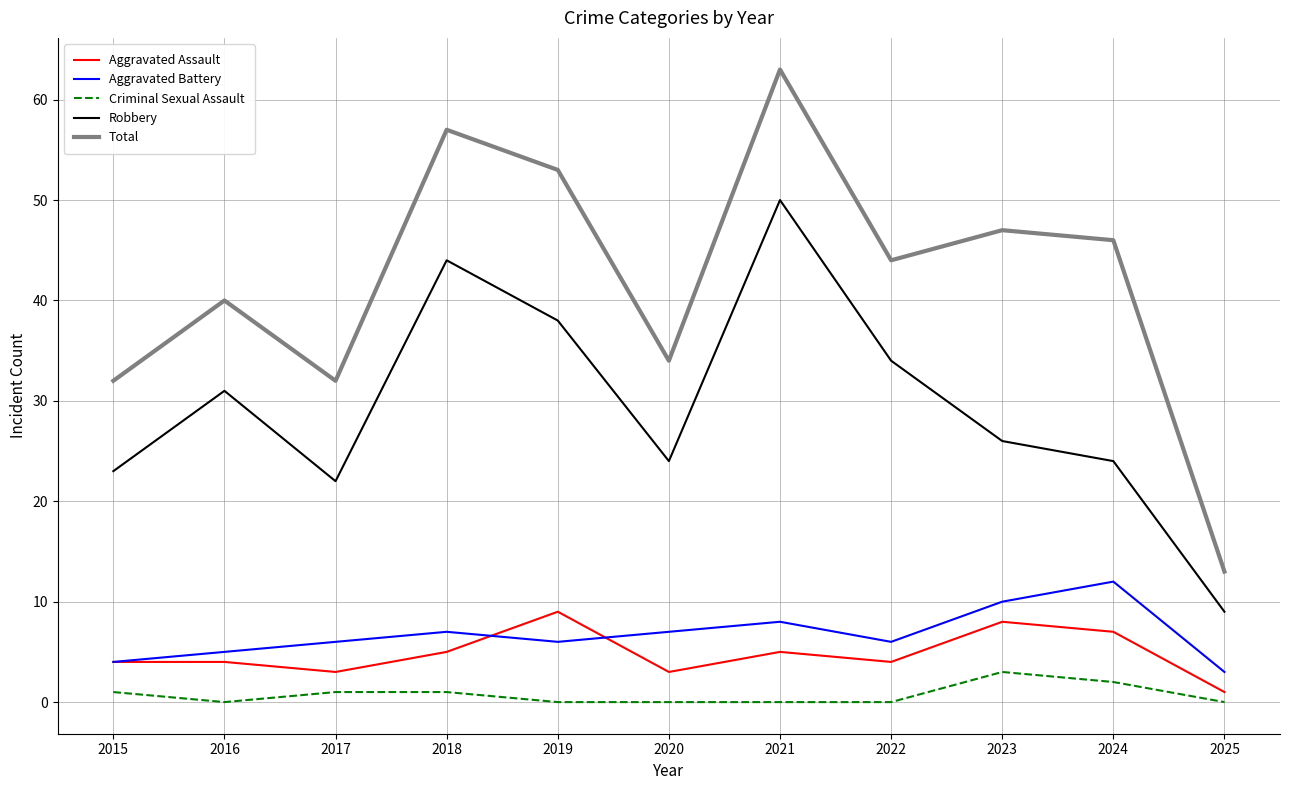

True or false: Robbery and Aggravated Battery intersect in this chart.

False